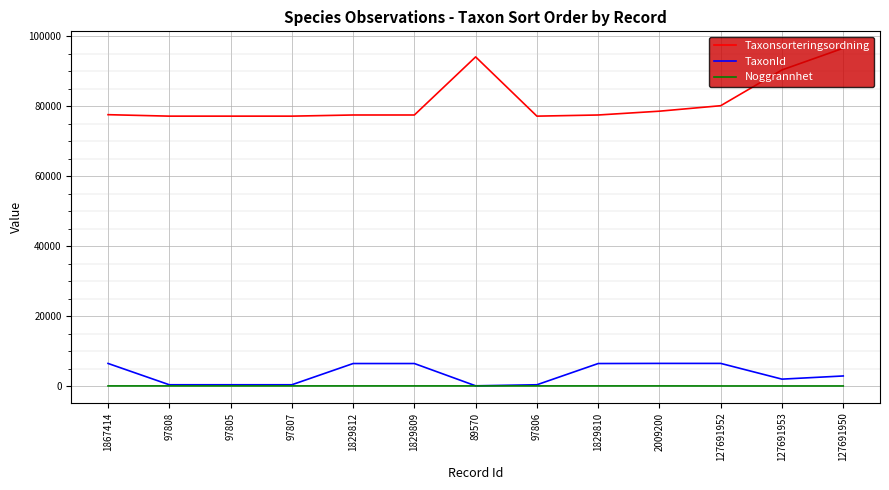

At 127691952, list the series in order from smallest to largest.

Noggrannhet, TaxonId, Taxonsorteringsordning